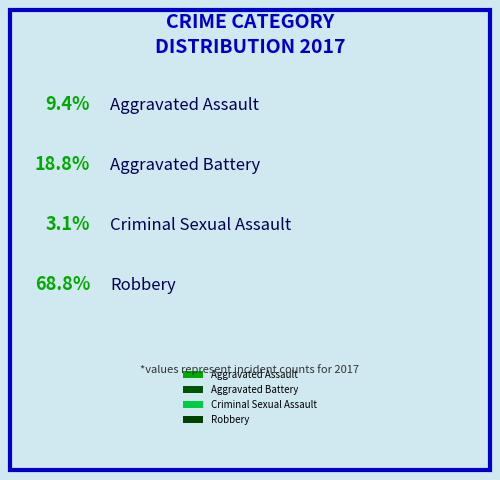

Which has a higher value, Criminal Sexual Assault or Aggravated Battery?

Aggravated Battery